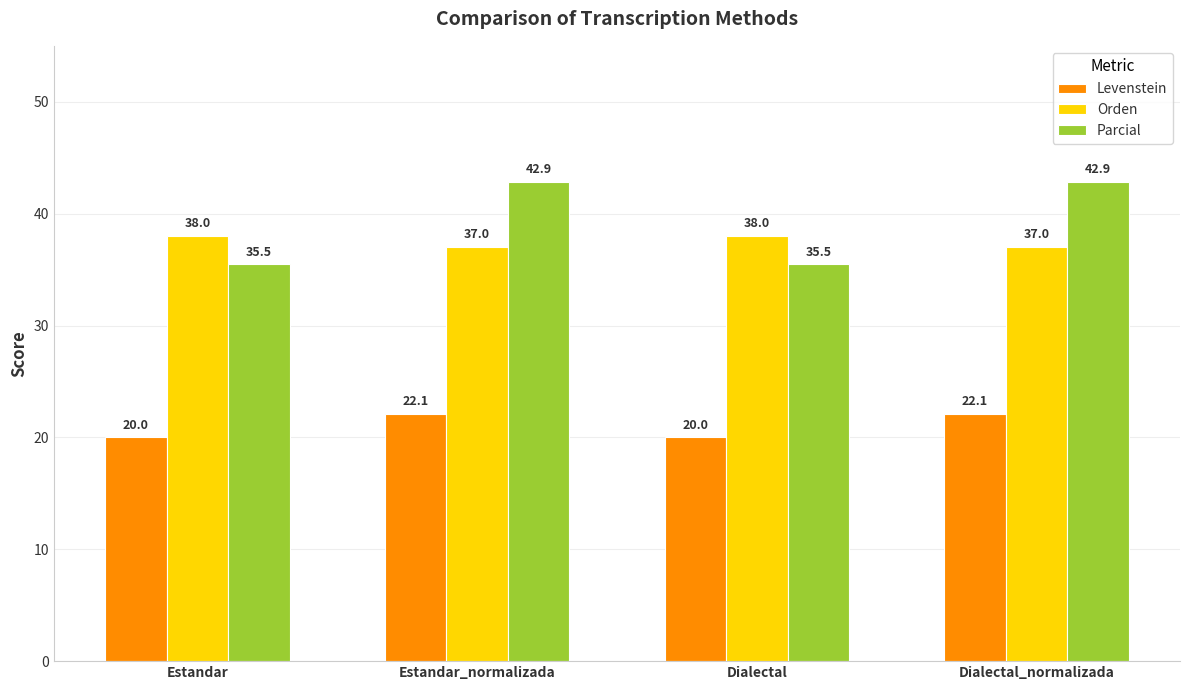

What position from the right is Dialectal?

2